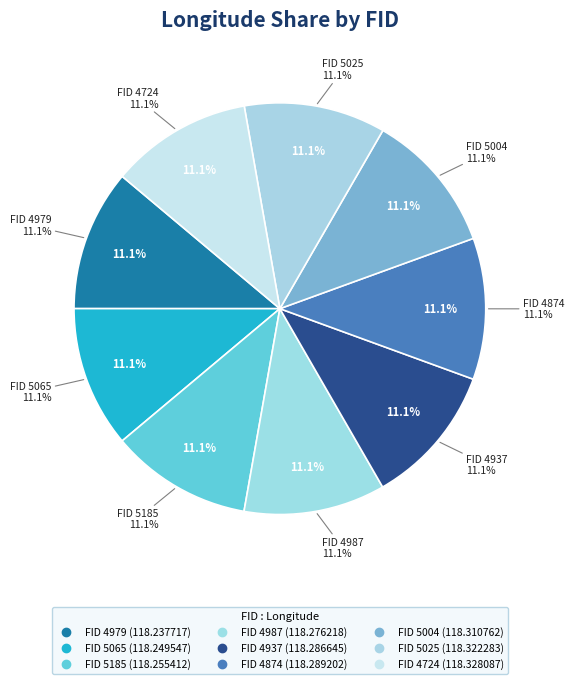

What is the largest slice in the pie chart?

4724